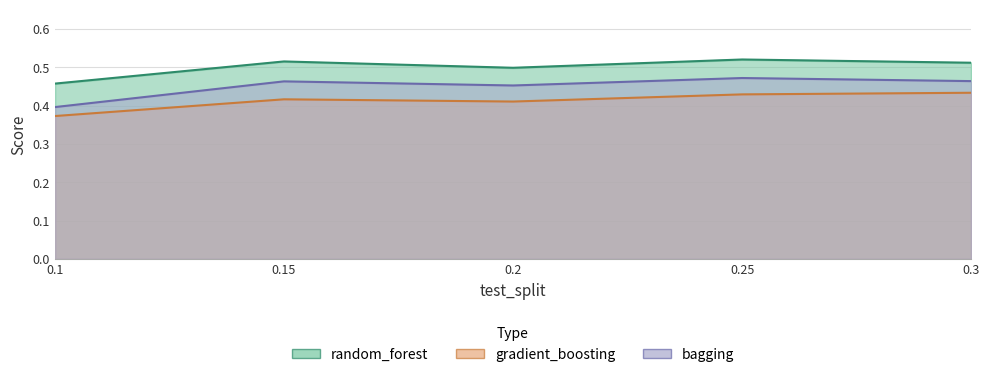

True or false: random_forest and bagging intersect in this chart.

False